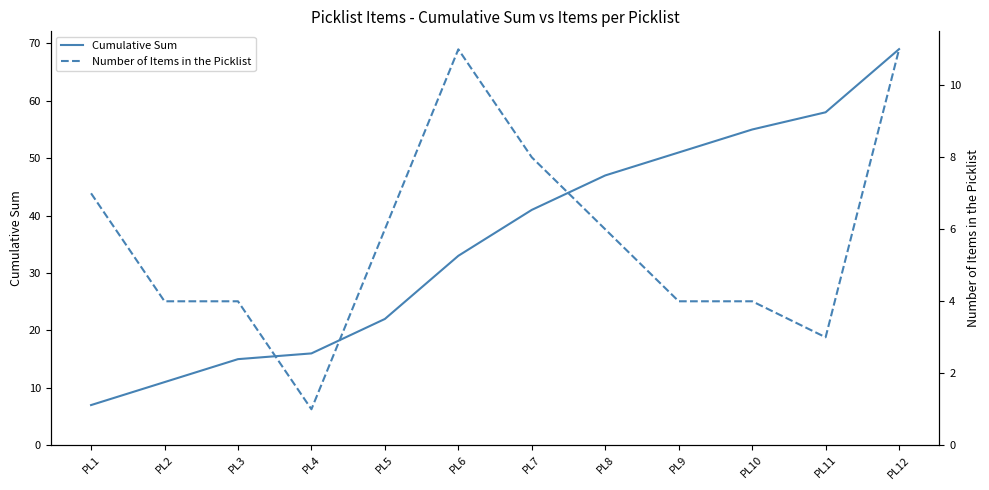

What are all the series names shown in the legend?

Cumulative Sum, Number of Items in the Picklist